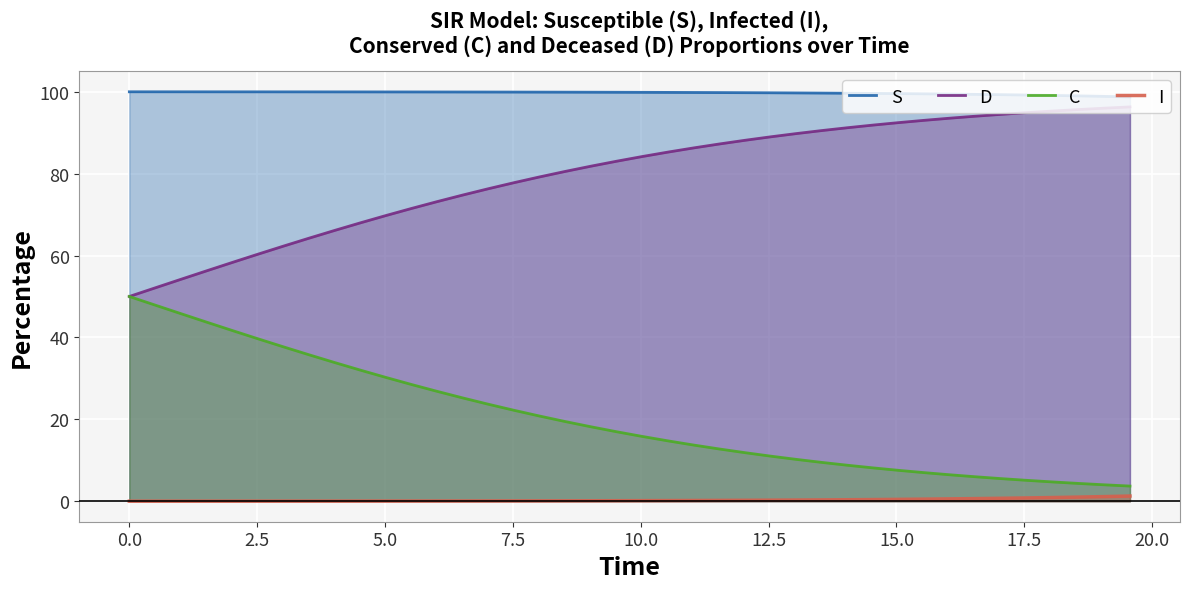

Reading right to left, extract all data points from this chart.

S: 98.7	98.9	99.0	99.1	99.2	99.3	99.3	99.4	99.5	99.5	99.6	99.6	99.7	99.7	99.7	99.8	99.8	99.8	99.8	99.8	99.9	99.9	99.9	99.9	99.9	99.9	99.9	99.9	99.9	99.9	100.0	100.0	100.0	100.0	100.0	100.0	100.0	100.0	100.0	100.0
D: 96.3	96.0	95.6	95.3	94.9	94.5	94.0	93.5	93.0	92.5	91.9	91.2	90.5	89.8	89.0	88.1	87.2	86.3	85.3	84.2	83.0	81.8	80.6	79.2	77.8	76.3	74.8	73.2	71.5	69.8	68.0	66.1	64.2	62.3	60.3	58.3	56.2	54.2	52.1	50.0
C: 3.7	4.0	4.4	4.7	5.1	5.5	6.0	6.5	7.0	7.5	8.1	8.8	9.5	10.2	11.0	11.9	12.8	13.7	14.7	15.8	17.0	18.2	19.4	20.8	22.2	23.7	25.2	26.8	28.5	30.2	32.0	33.9	35.8	37.7	39.7	41.7	43.8	45.8	47.9	50.0
I: 1.3	1.1	1.0	0.9	0.8	0.7	0.7	0.6	0.5	0.5	0.4	0.4	0.3	0.3	0.3	0.2	0.2	0.2	0.2	0.2	0.1	0.1	0.1	0.1	0.1	0.1	0.1	0.1	0.1	0.1	0.0	0.0	0.0	0.0	0.0	0.0	0.0	0.0	0.0	0.0